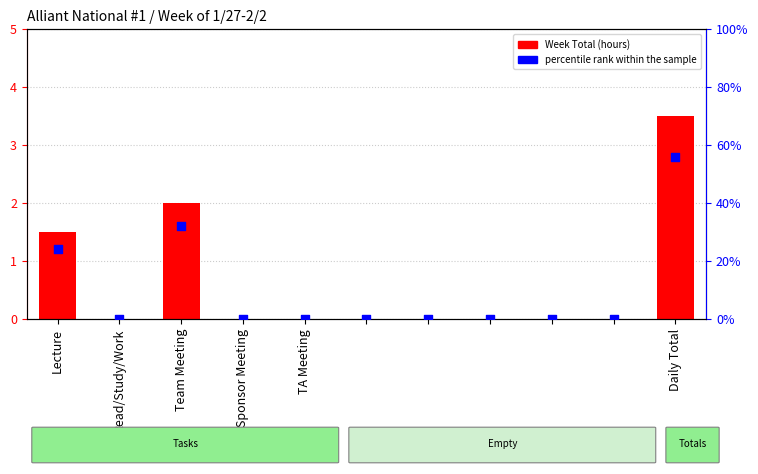

Which series reaches the minimum Y coordinate?

Week Total